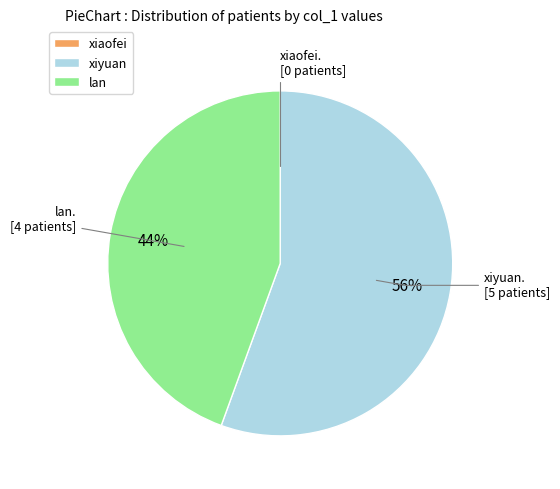

Is there any slice that represents more than half of the pie?

Yes